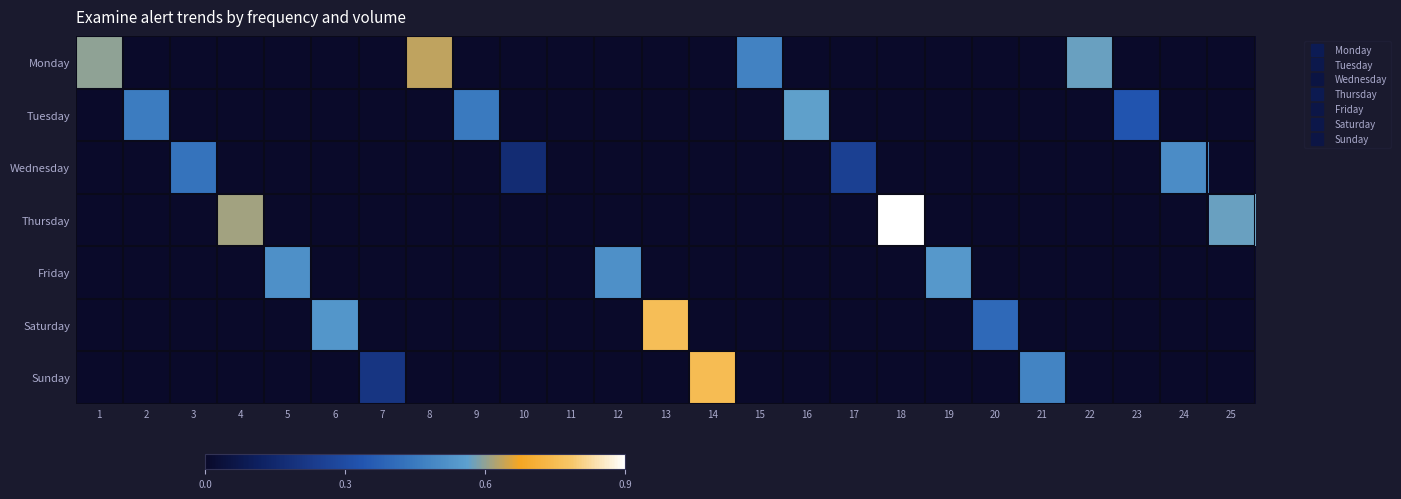

Reading left to right, extract all data points from this chart.

Monday: 1=0.6	2=0.0	3=0.0	4=0.0	5=0.0	6=0.0	7=0.0	8=0.6	9=0.0	10=0.0	11=0.0	12=0.0	13=0.0	14=0.0	15=0.5	16=0.0	17=0.0	18=0.0	19=0.0	20=0.0	21=0.0	22=0.6	23=0.0	24=0.0	25=0.0
Tuesday: 1=0.0	2=0.5	3=0.0	4=0.0	5=0.0	6=0.0	7=0.0	8=0.0	9=0.5	10=0.0	11=0.0	12=0.0	13=0.0	14=0.0	15=0.0	16=0.6	17=0.0	18=0.0	19=0.0	20=0.0	21=0.0	22=0.0	23=0.3	24=0.0	25=0.0
Wednesday: 1=0.0	2=0.0	3=0.4	4=0.0	5=0.0	6=0.0	7=0.0	8=0.0	9=0.0	10=0.2	11=0.0	12=0.0	13=0.0	14=0.0	15=0.0	16=0.0	17=0.2	18=0.0	19=0.0	20=0.0	21=0.0	22=0.0	23=0.0	24=0.5	25=0.0
Thursday: 1=0.0	2=0.0	3=0.0	4=0.6	5=0.0	6=0.0	7=0.0	8=0.0	9=0.0	10=0.0	11=0.0	12=0.0	13=0.0	14=0.0	15=0.0	16=0.0	17=0.0	18=0.9	19=0.0	20=0.0	21=0.0	22=0.0	23=0.0	24=0.0	25=0.6
Friday: 1=0.0	2=0.0	3=0.0	4=0.0	5=0.5	6=0.0	7=0.0	8=0.0	9=0.0	10=0.0	11=0.0	12=0.5	13=0.0	14=0.0	15=0.0	16=0.0	17=0.0	18=0.0	19=0.5	20=0.0	21=0.0	22=0.0	23=0.0	24=0.0	25=0.0
Saturday: 1=0.0	2=0.0	3=0.0	4=0.0	5=0.0	6=0.5	7=0.0	8=0.0	9=0.0	10=0.0	11=0.0	12=0.0	13=0.8	14=0.0	15=0.0	16=0.0	17=0.0	18=0.0	19=0.0	20=0.4	21=0.0	22=0.0	23=0.0	24=0.0	25=0.0
Sunday: 1=0.0	2=0.0	3=0.0	4=0.0	5=0.0	6=0.0	7=0.2	8=0.0	9=0.0	10=0.0	11=0.0	12=0.0	13=0.0	14=0.8	15=0.0	16=0.0	17=0.0	18=0.0	19=0.0	20=0.0	21=0.5	22=0.0	23=0.0	24=0.0	25=0.0